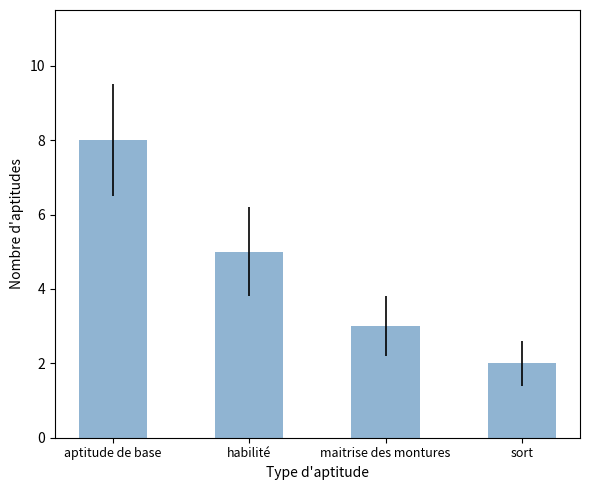

Reading left to right, list all the values displayed in this chart.

aptitude de base=8	habilité=5	maitrise des montures=3	sort=2